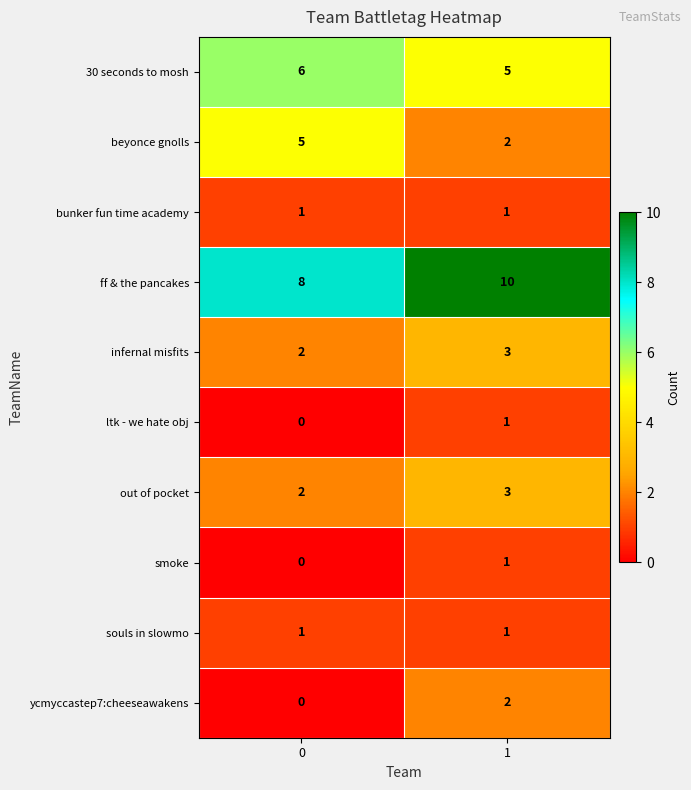

List the labels in order of smoke value, largest first.

1, 0